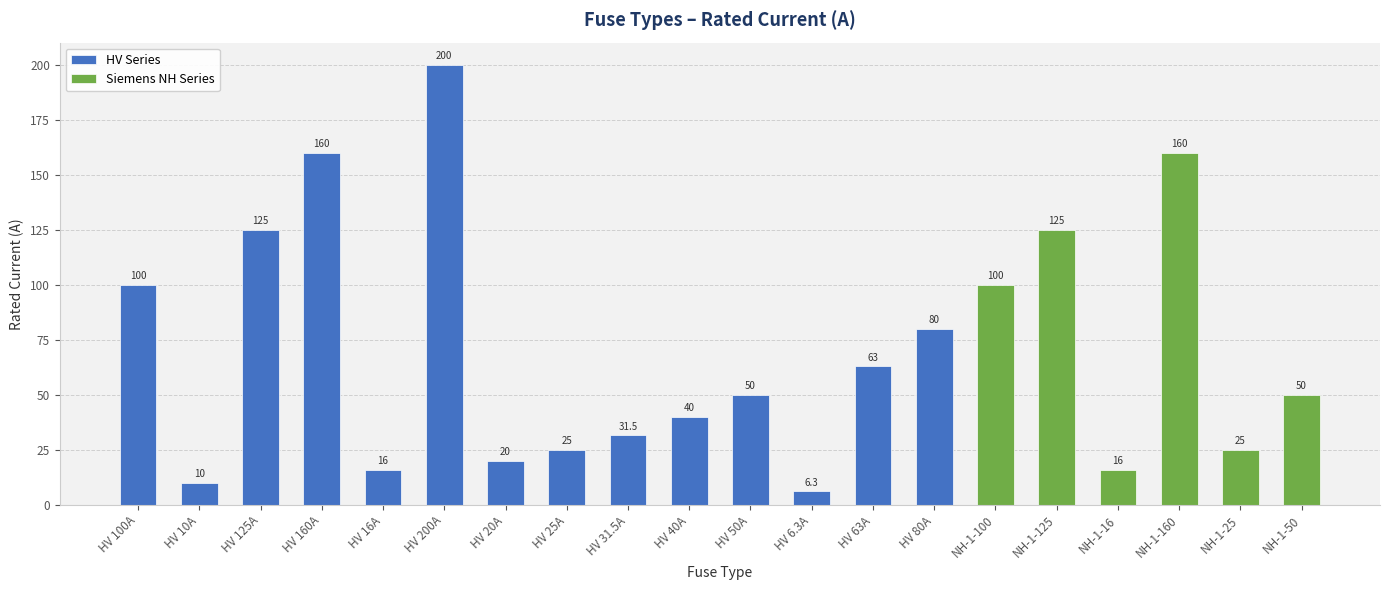

Which category has the highest value across all series?

HV 200A